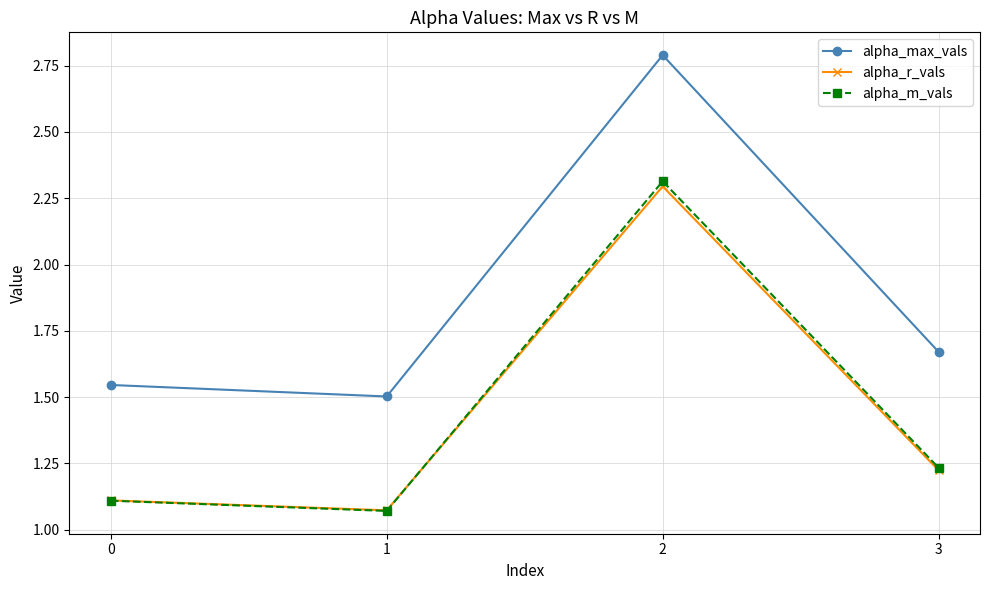

What is the value of the alpha_m_vals point at the 3rd from the left?

2.3